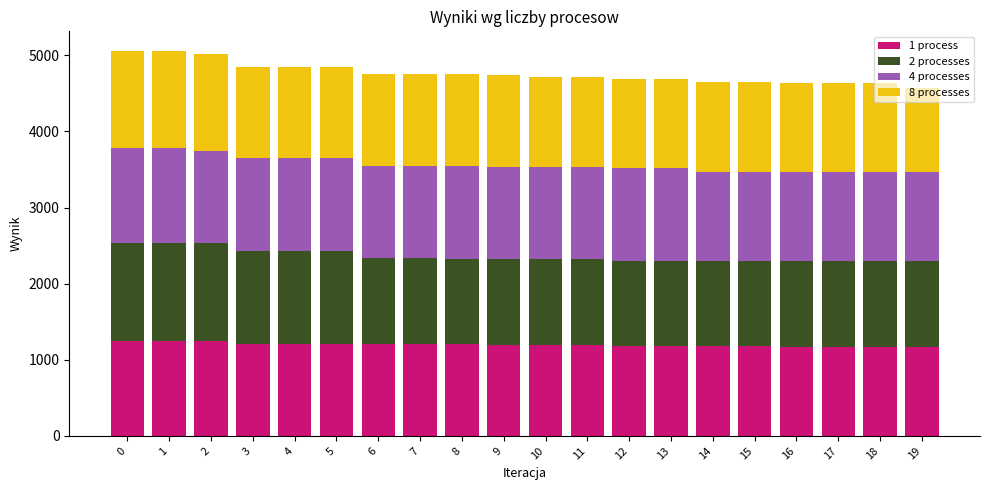

What is the minimum value for 1 process?

1166.4